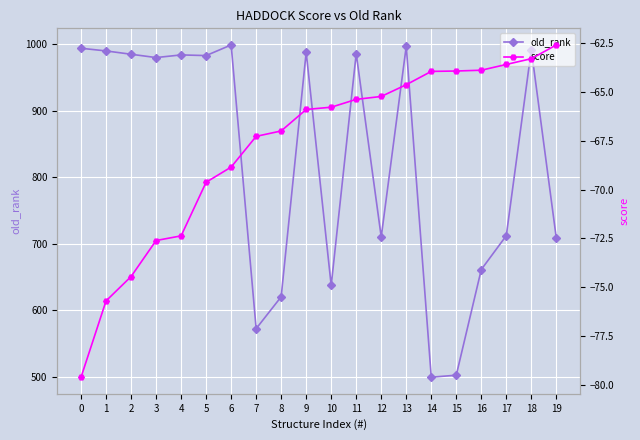

Reading right to left, transcribe all the data shown in this chart.

old_rank: 19=708.0	18=992.0	17=712.0	16=661.0	15=502.0	14=499.0	13=997.0	12=710.0	11=986.0	10=637.0	9=988.0	8=620.0	7=572.0	6=999.0	5=983.0	4=984.0	3=980.0	2=985.0	1=990.0	0=994.0
score: 19=-62.6	18=-63.3	17=-63.6	16=-63.9	15=-63.9	14=-64.0	13=-64.6	12=-65.2	11=-65.4	10=-65.8	9=-65.9	8=-67.0	7=-67.3	6=-68.8	5=-69.6	4=-72.4	3=-72.6	2=-74.4	1=-75.7	0=-79.6